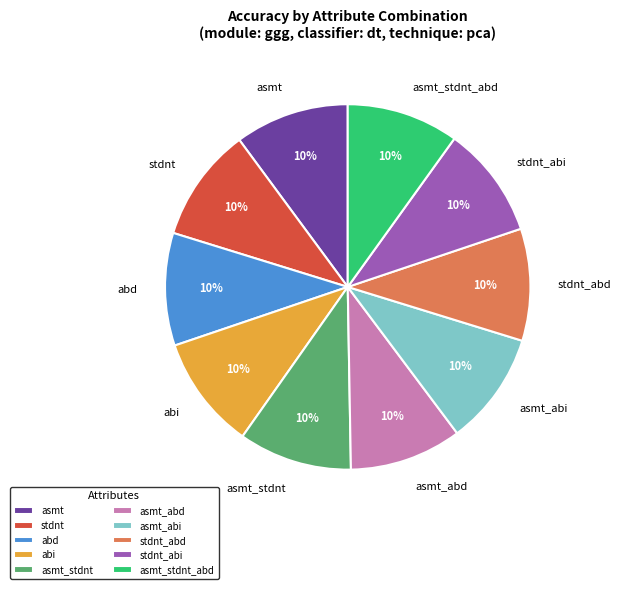

How many slices are in this pie chart?

10